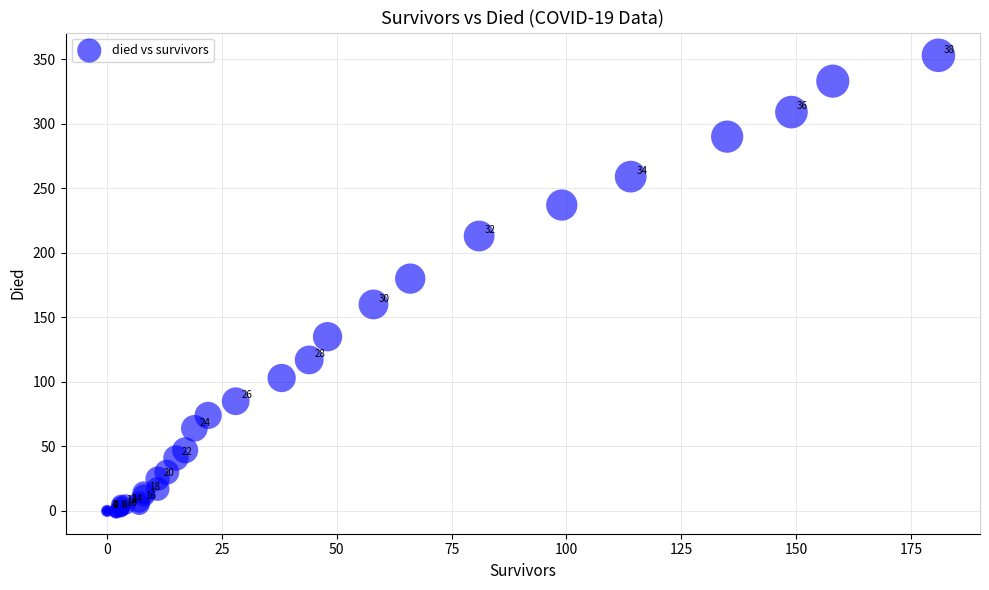

What Y value in the scatter plot is closest to 176?

180